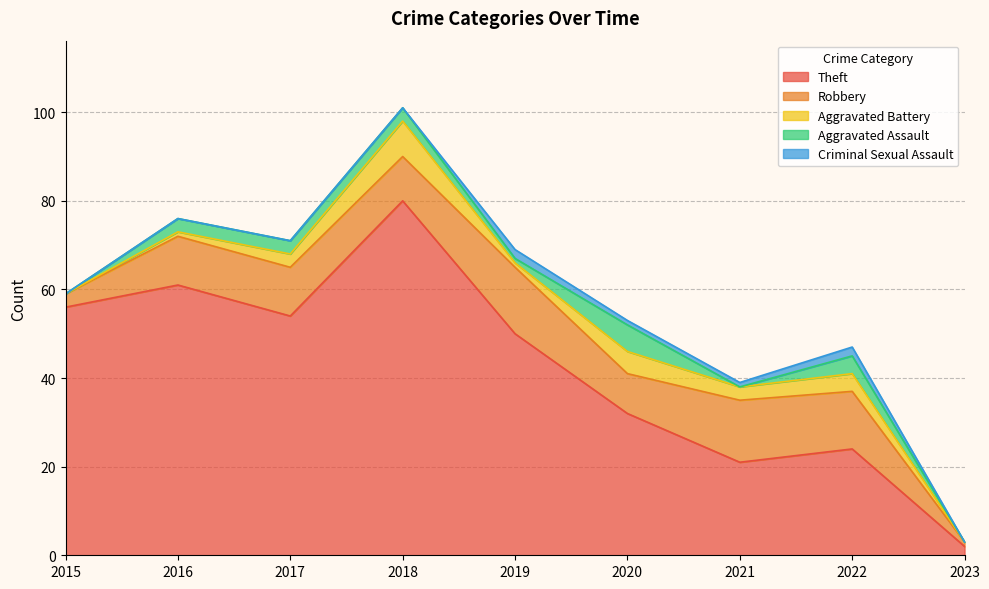

Reading right to left, transcribe all the data shown in this chart.

Theft: 2	24	21	32	50	80	54	61	56
Robbery: 1	13	14	9	15	10	11	11	3
Aggravated Battery: 0	4	3	5	1	8	3	1	0
Aggravated Assault: 0	4	0	6	1	3	3	3	0
Criminal Sexual Assault: 0	2	1	1	2	0	0	0	0